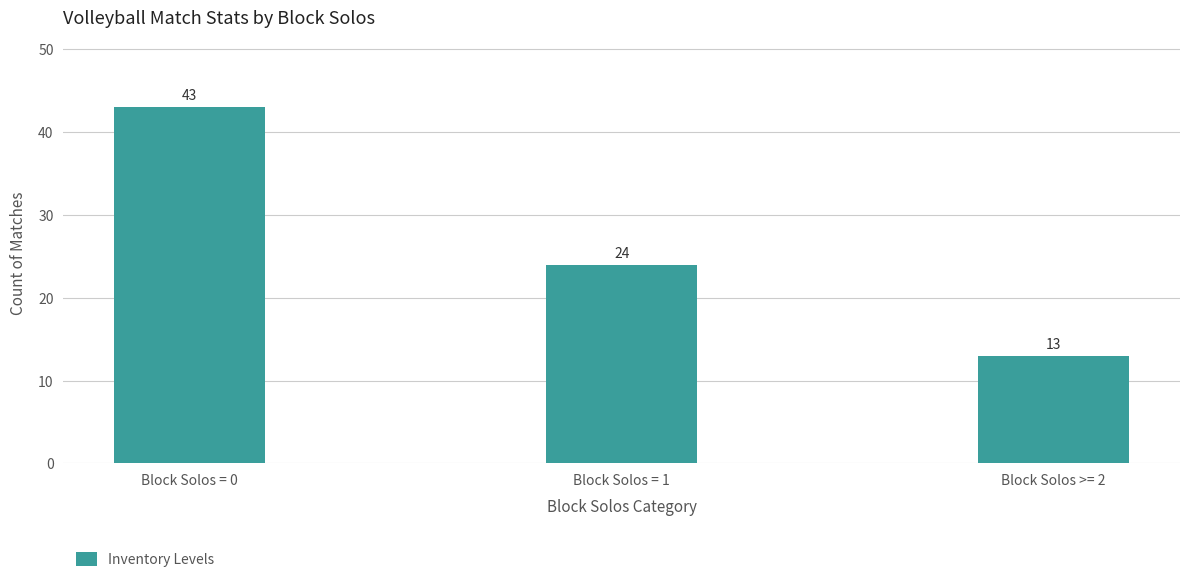

List the labels in order of value, largest first.

Block Solos = 0, Block Solos = 1, Block Solos >= 2